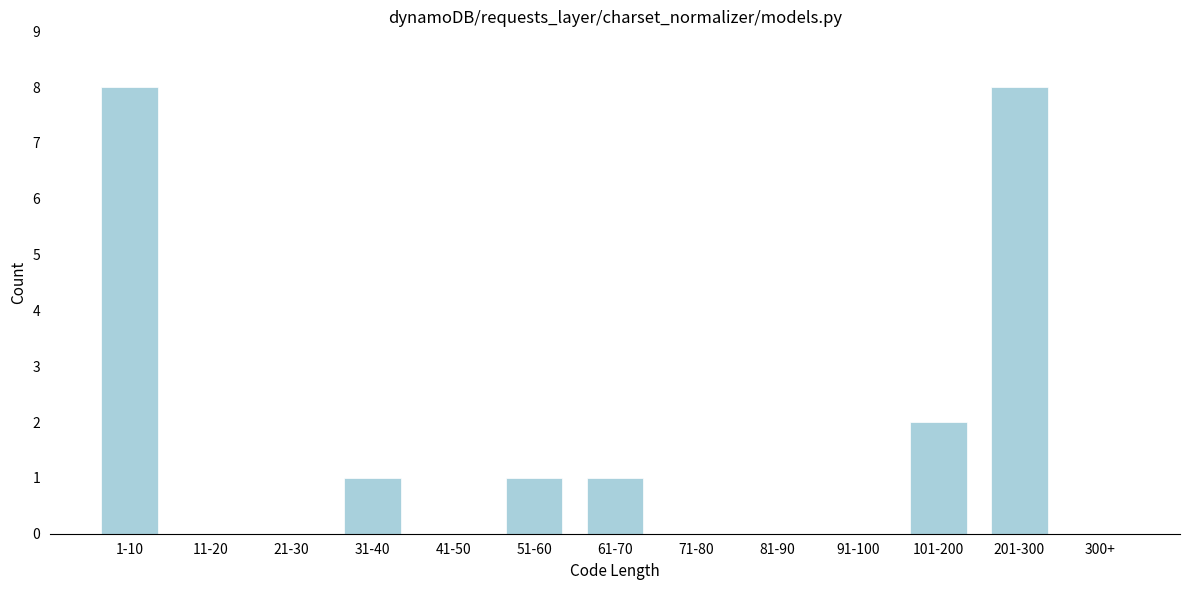

Reading left to right, extract all data points from this chart.

1-10=8	11-20=0	21-30=0	31-40=1	41-50=0	51-60=1	61-70=1	71-80=0	81-90=0	91-100=0	101-200=2	201-300=8	300+=0